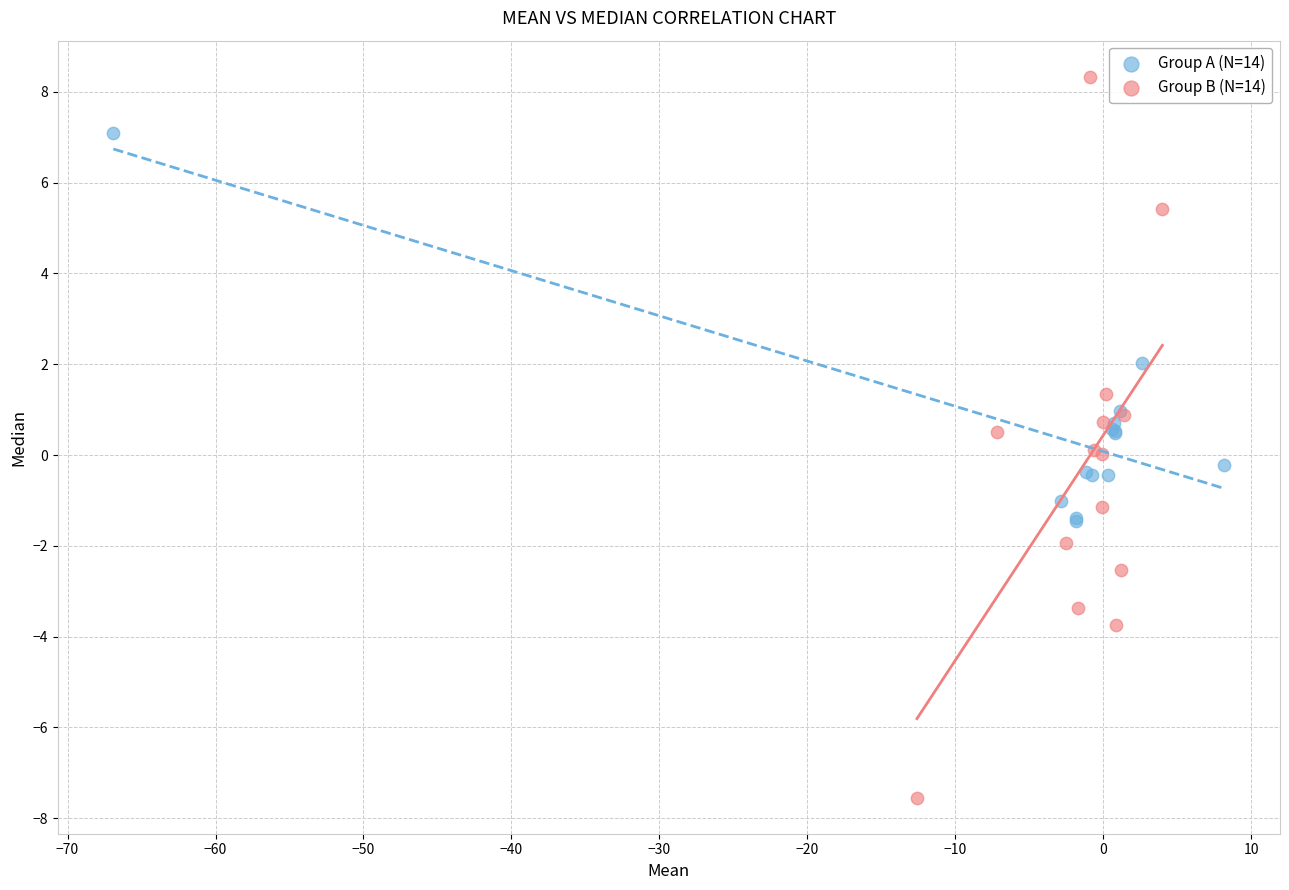

Which series contains the lowest Y value?

Group B (N=14)